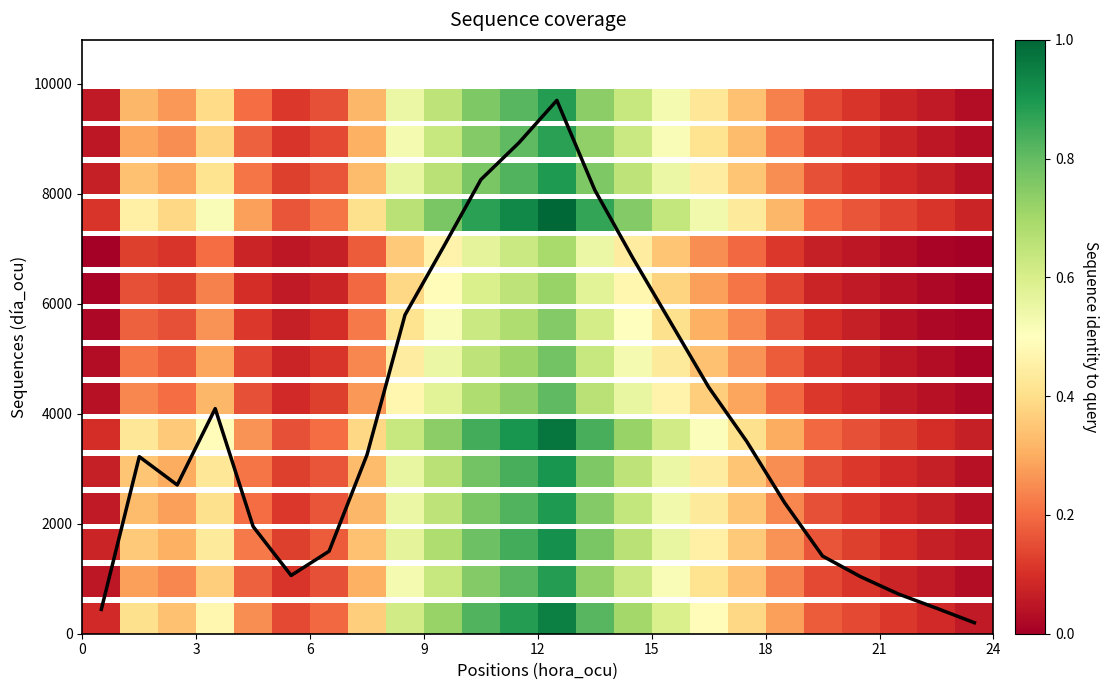

What is the difference between the second highest and second lowest values?

8486.1